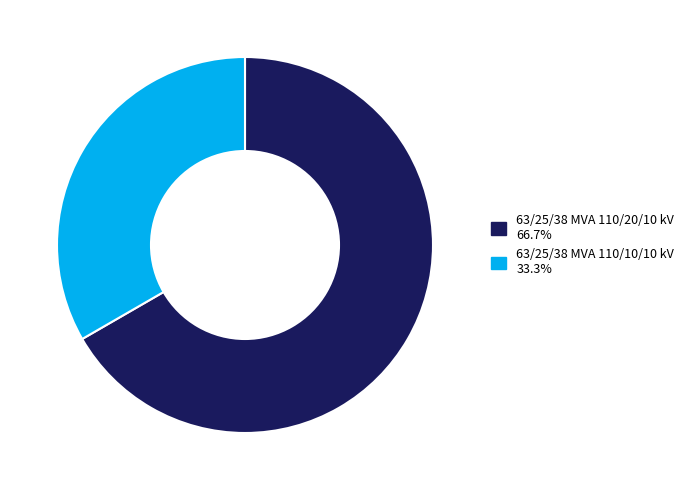

Does 63/25/38 MVA 110/20/10 kV 66.7% represent more than half of the total?

Yes